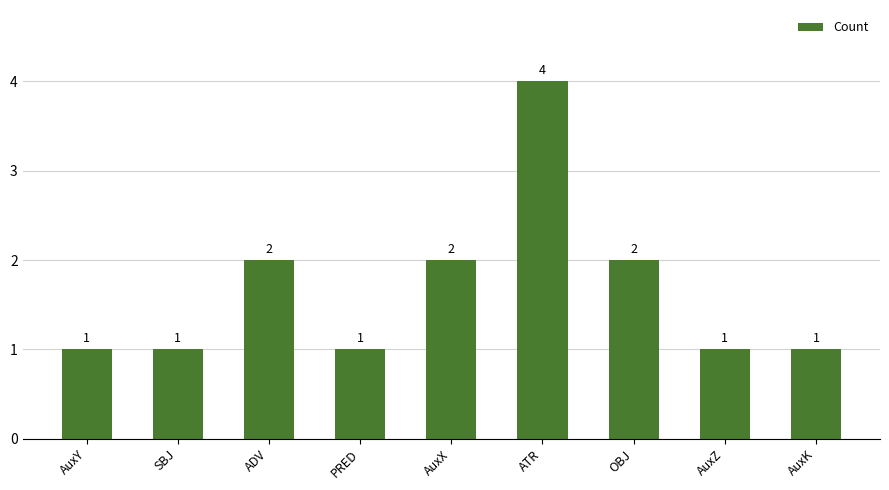

How many values exceed 1?

4